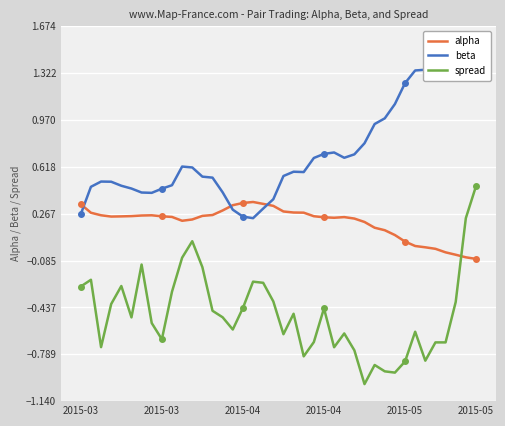

How many interior local peaks does the alpha series have?

3